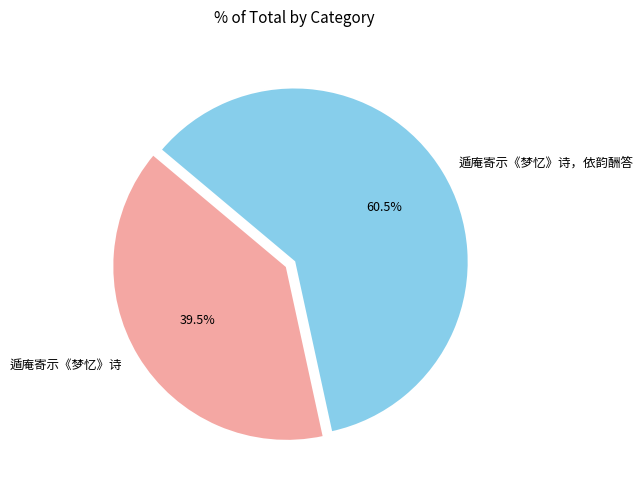

How much of the chart is everything except 遁庵寄示《梦忆》诗，依韵酬答?

39.5%